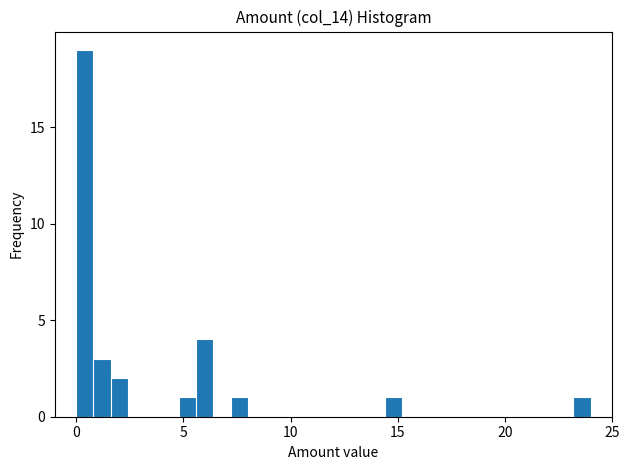

Read against the x-axis, roughly where is the centre of the tallest bar?

0.5